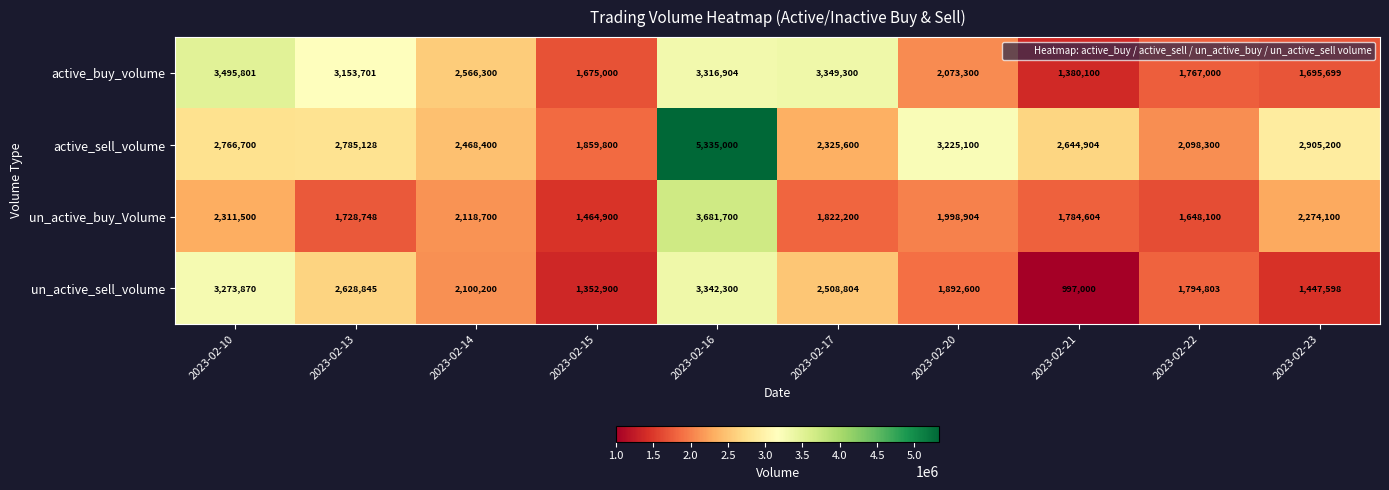

Is it true that active_sell_volume equals 2785128 at 2023-02-13?

True